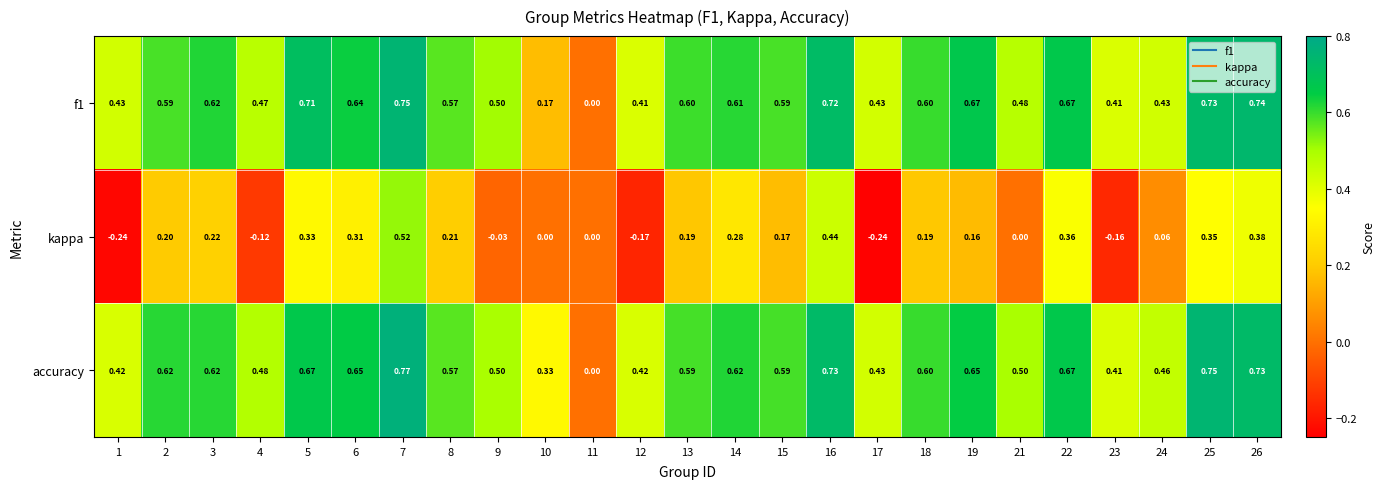

Which series has the widest spread of values?

accuracy